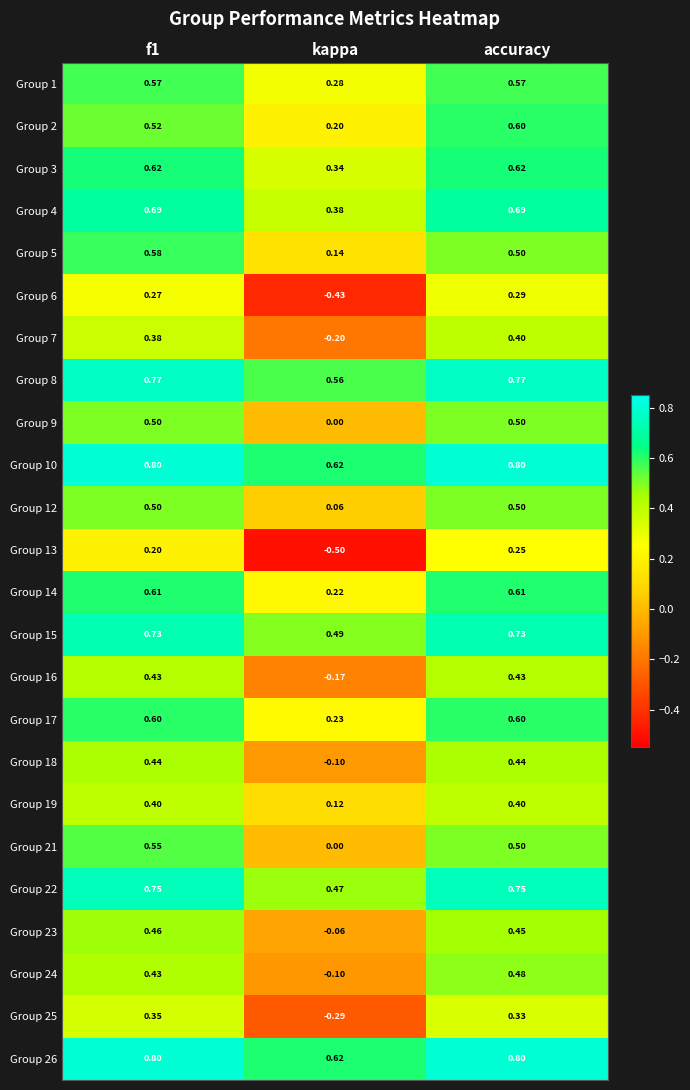

At which category does the chart reach its minimum across all series?

kappa